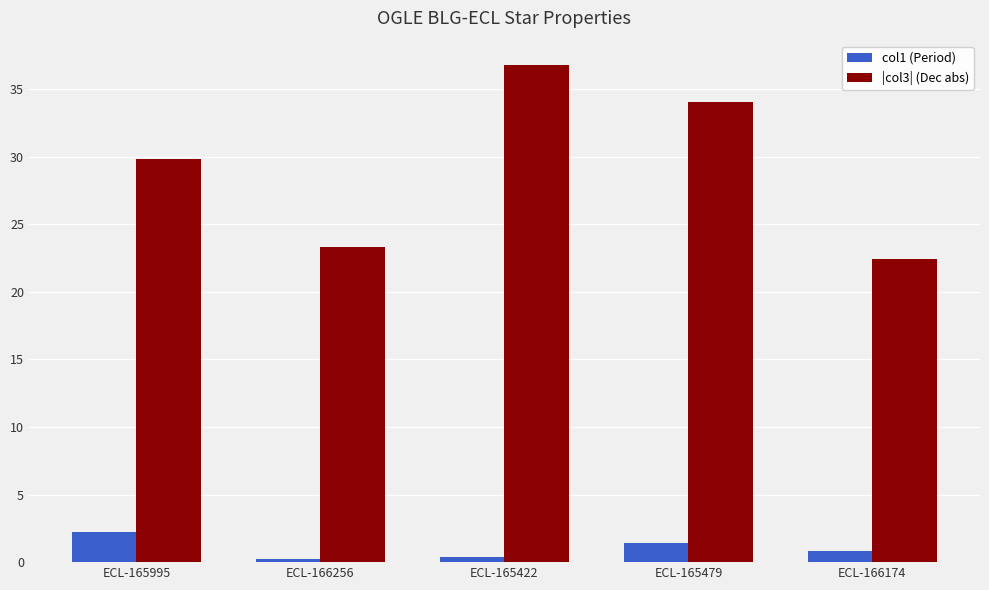

What position from the left is ECL-166256?

2